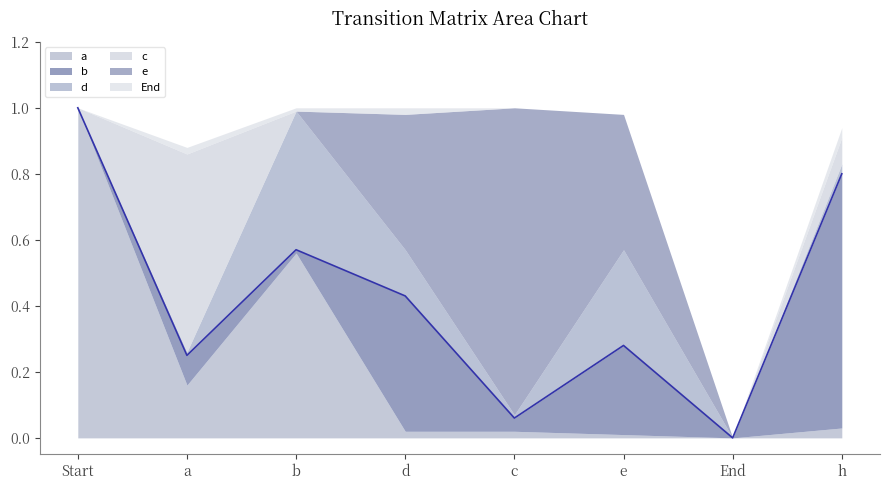

What is the difference between the maximum and second lowest values in the a series?

1.0